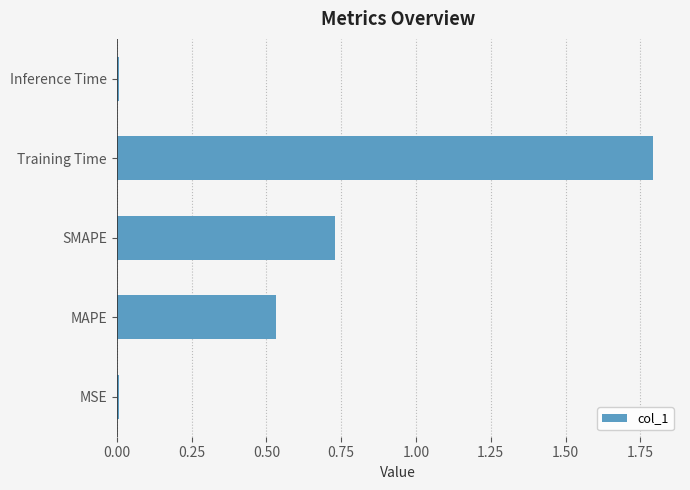

Count the number of categories in the chart.

5